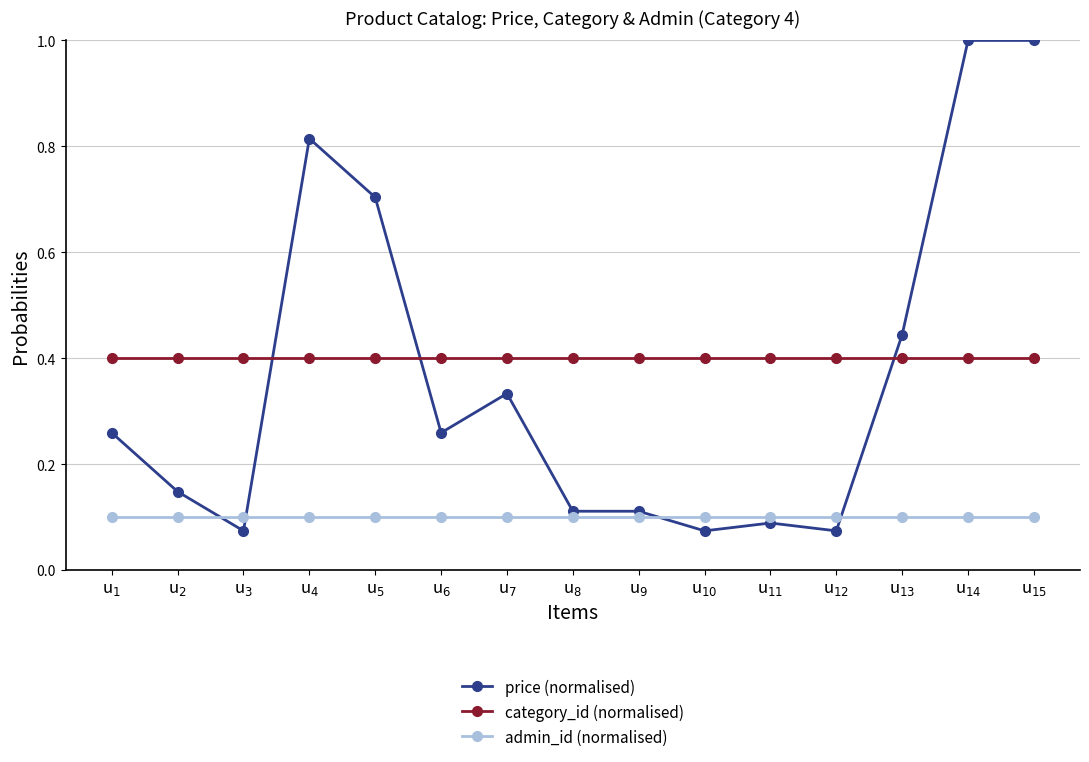

Does the chart have visible grid lines?

Yes